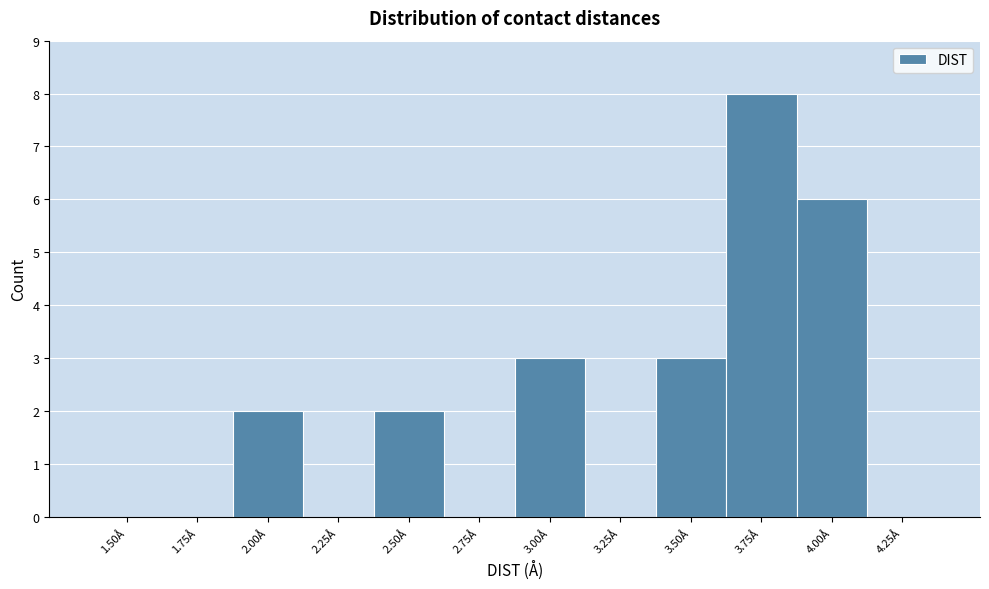

Reading left to right, transcribe all the data shown in this chart.

1.50Å=0	1.75Å=0	2.00Å=2	2.25Å=0	2.50Å=2	2.75Å=0	3.00Å=3	3.25Å=0	3.50Å=3	3.75Å=8	4.00Å=6	4.25Å=0